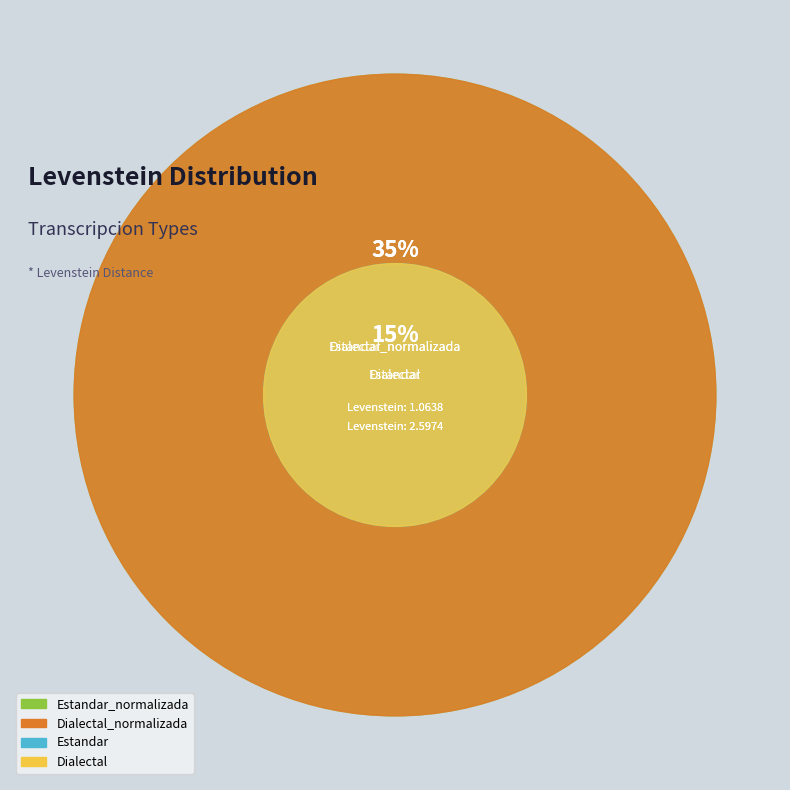

Count the number of slices in the pie.

4